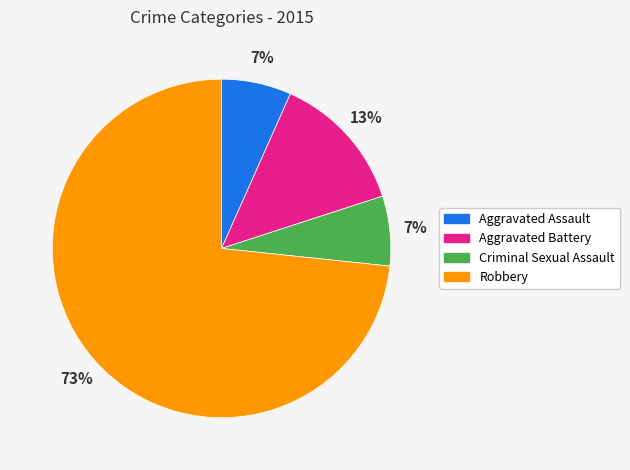

What is the largest slice in the pie chart?

Robbery